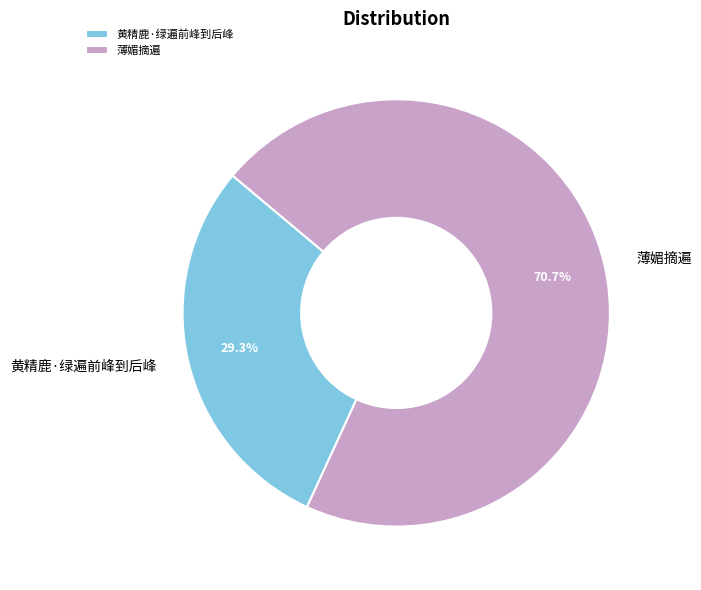

The 薄媚摘遍 slice represents 79% of the pie. True or false?

False